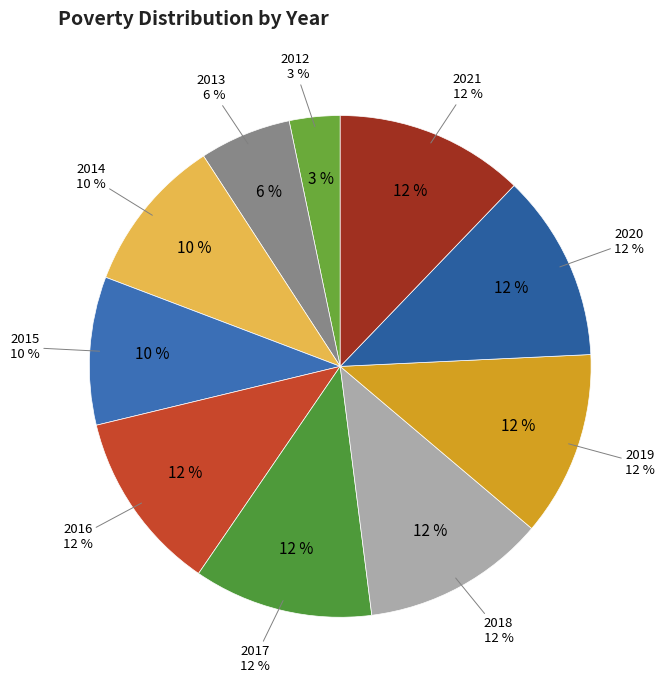

Is the sum of 2012 and 2019 greater than half?

No